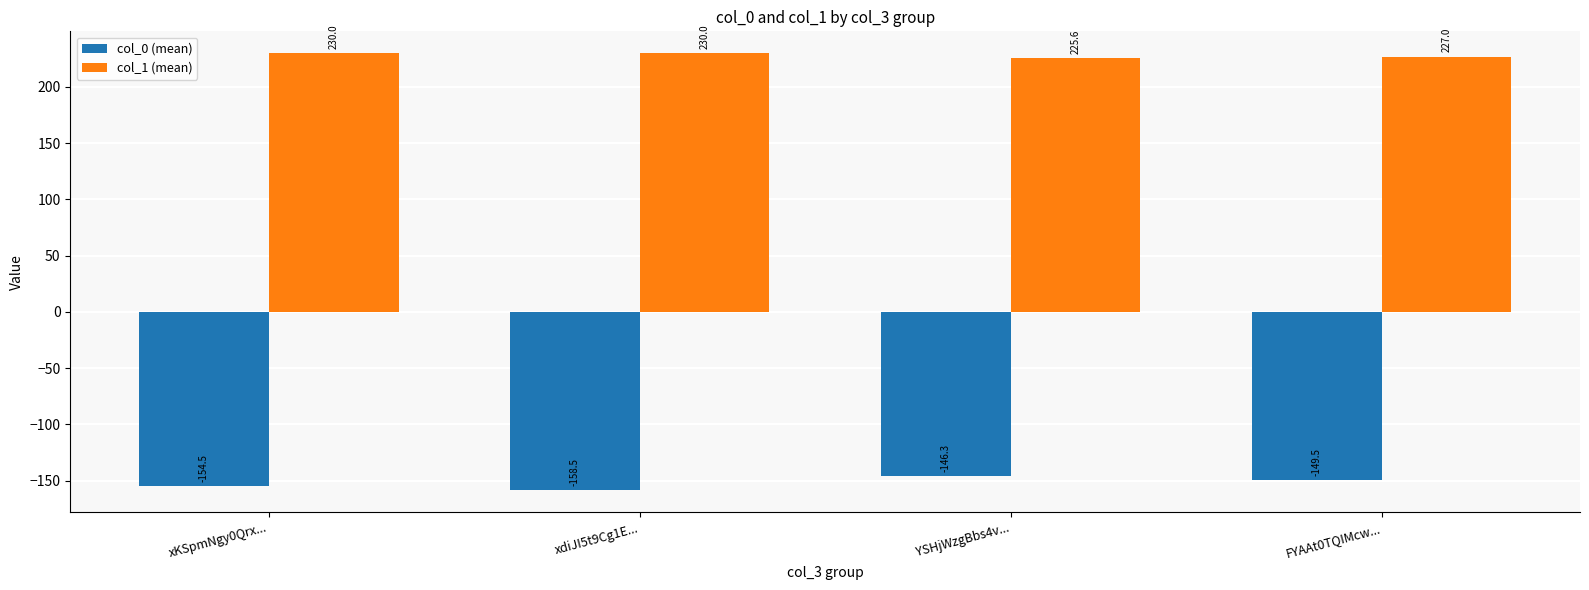

Which series has the largest range (max minus min)?

col_0 (mean)